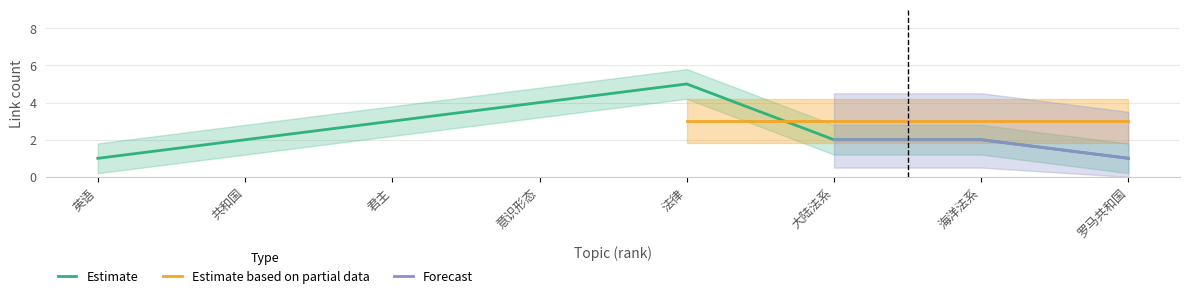

What is the approximate value of Estimate at 君主?

3